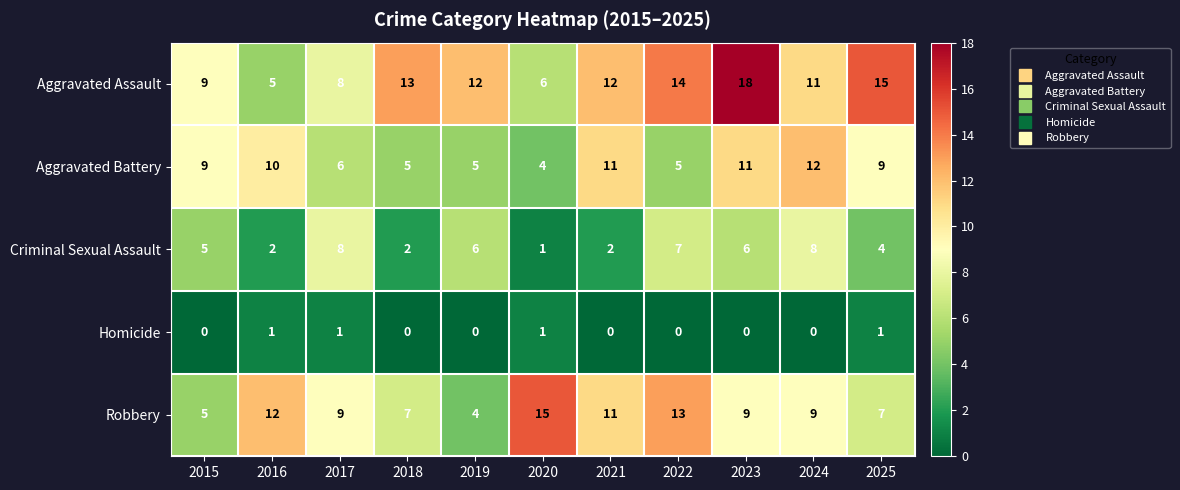

Rank the series by their maximum value, from lowest to highest.

Homicide, Criminal Sexual Assault, Aggravated Battery, Robbery, Aggravated Assault